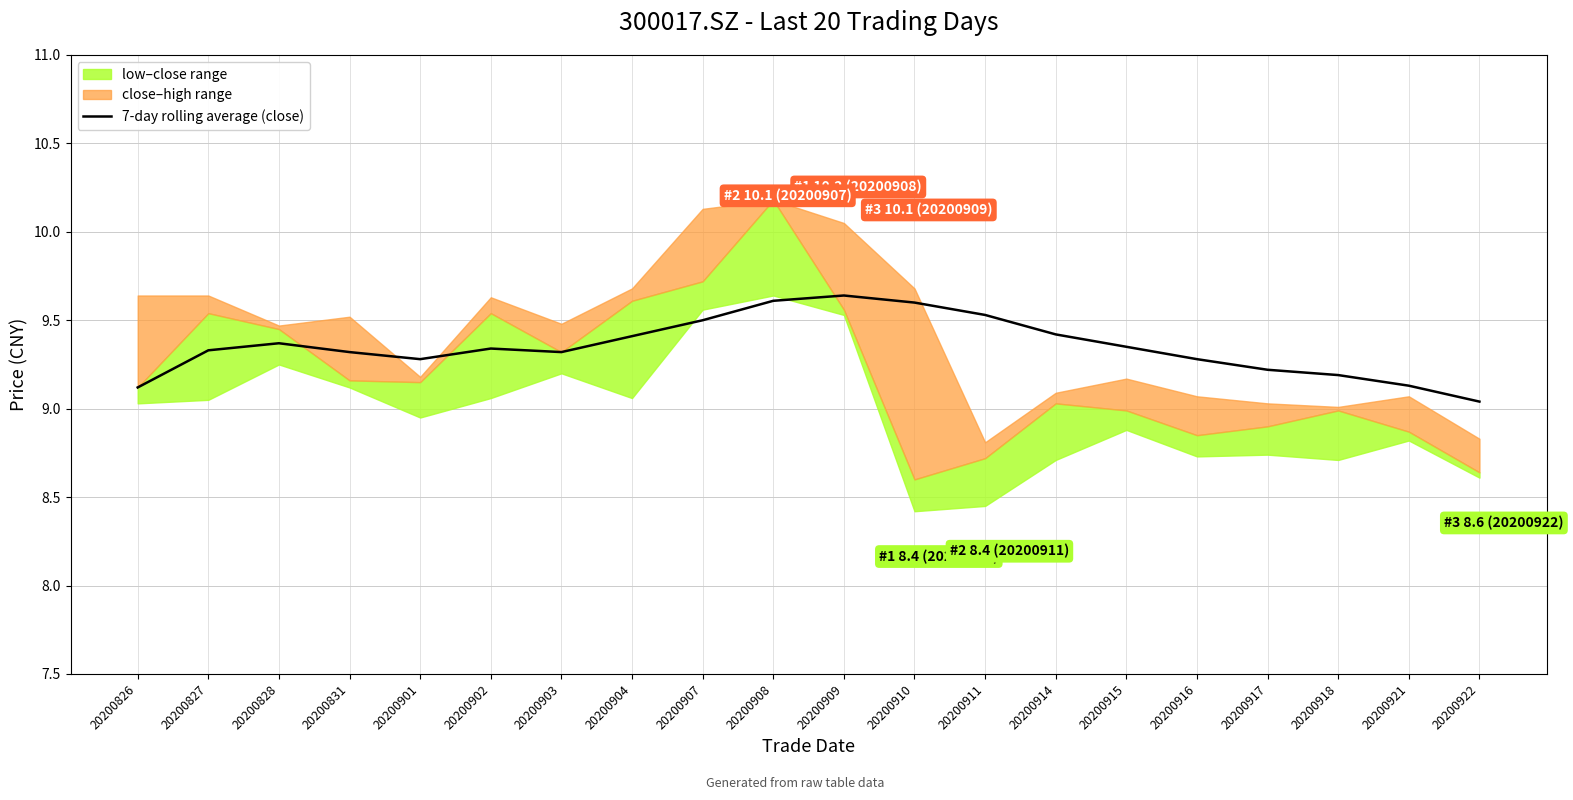

Does the chart have visible grid lines?

Yes